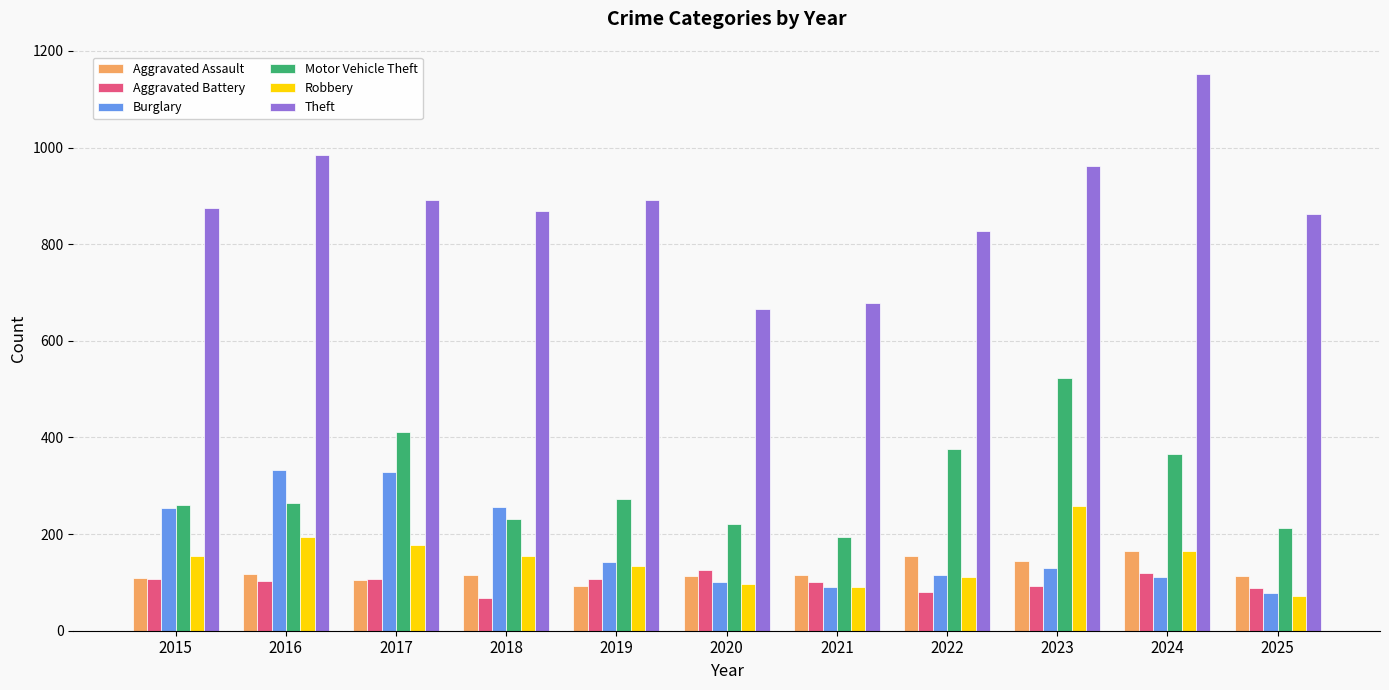

The value of Theft at 2019 is 891. True or false?

True